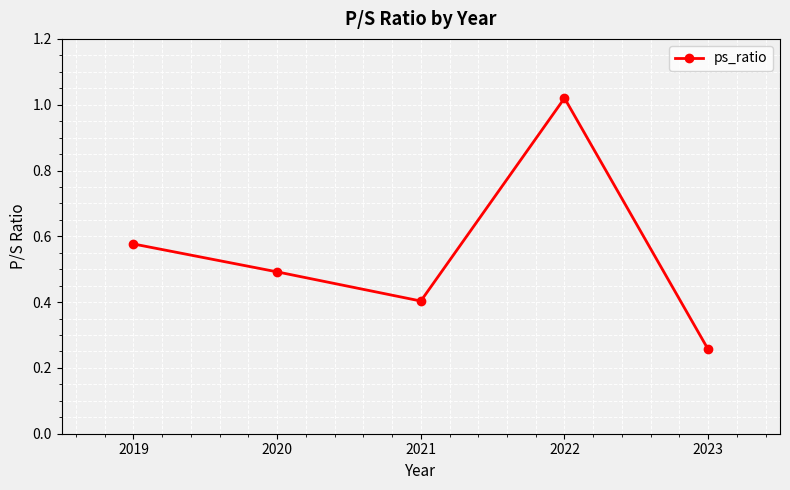

How many points are lower than both their immediate neighbors (excluding endpoints)?

1